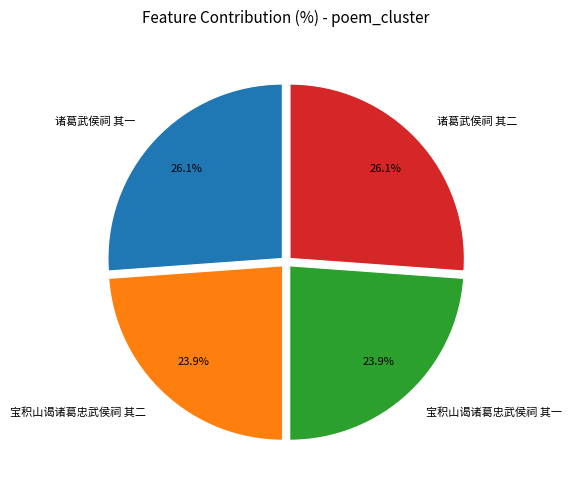

Approximately how many times larger is the value at 宝积山谒诸葛忠武侯祠 其一 compared to 诸葛武侯祠 其一?

0.9